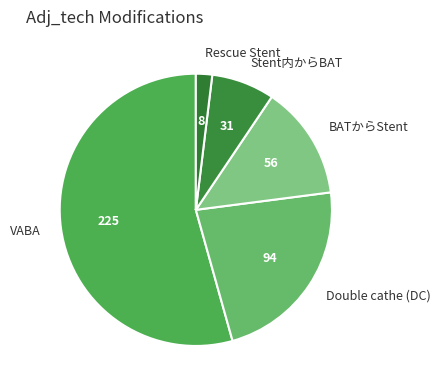

Which slice is the smallest?

Rescue Stent